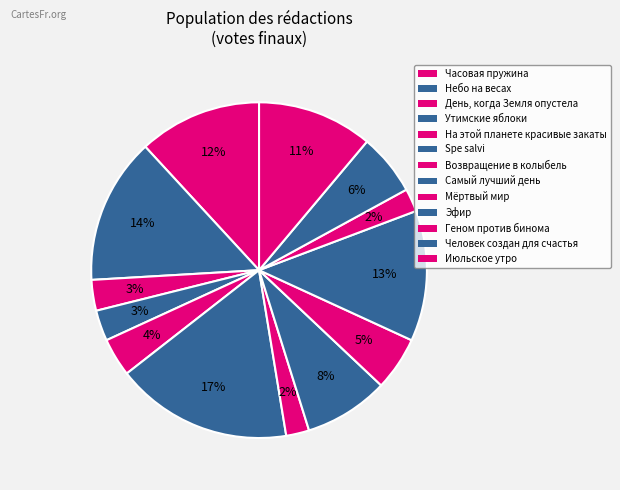

How many segments does this pie chart have?

13